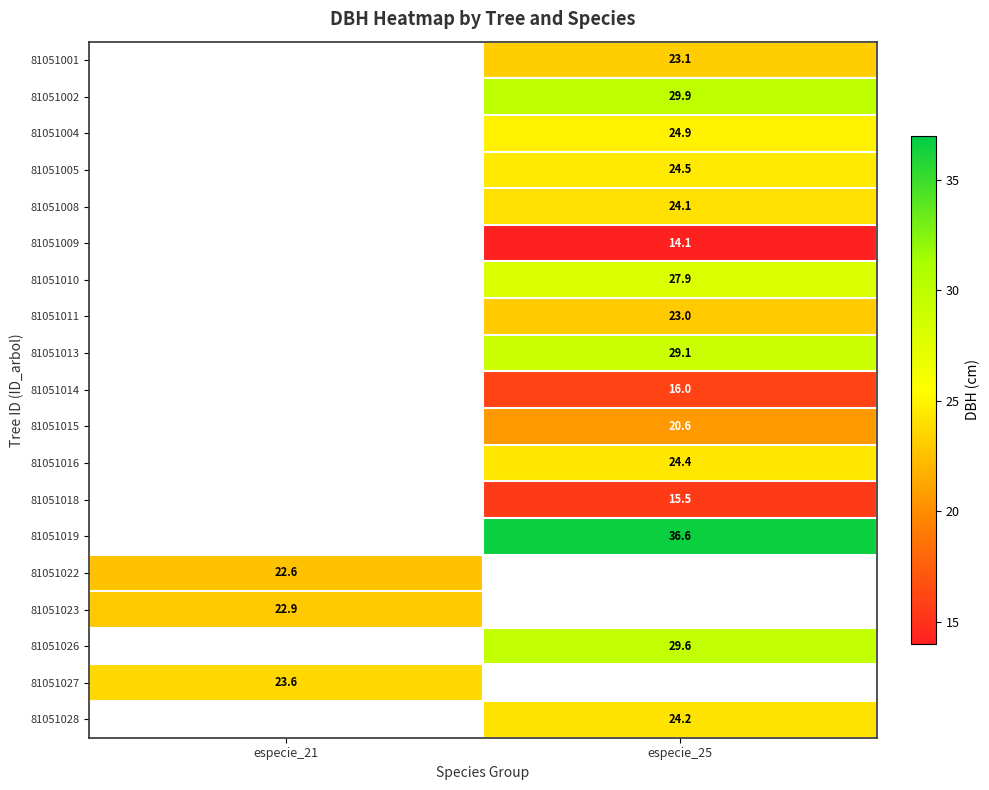

What is the greatest value displayed?

36.6